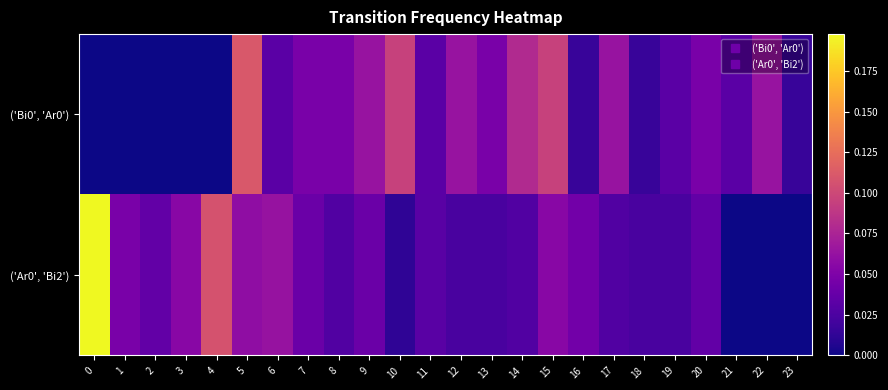

What is the total value across all series at 9?

0.1